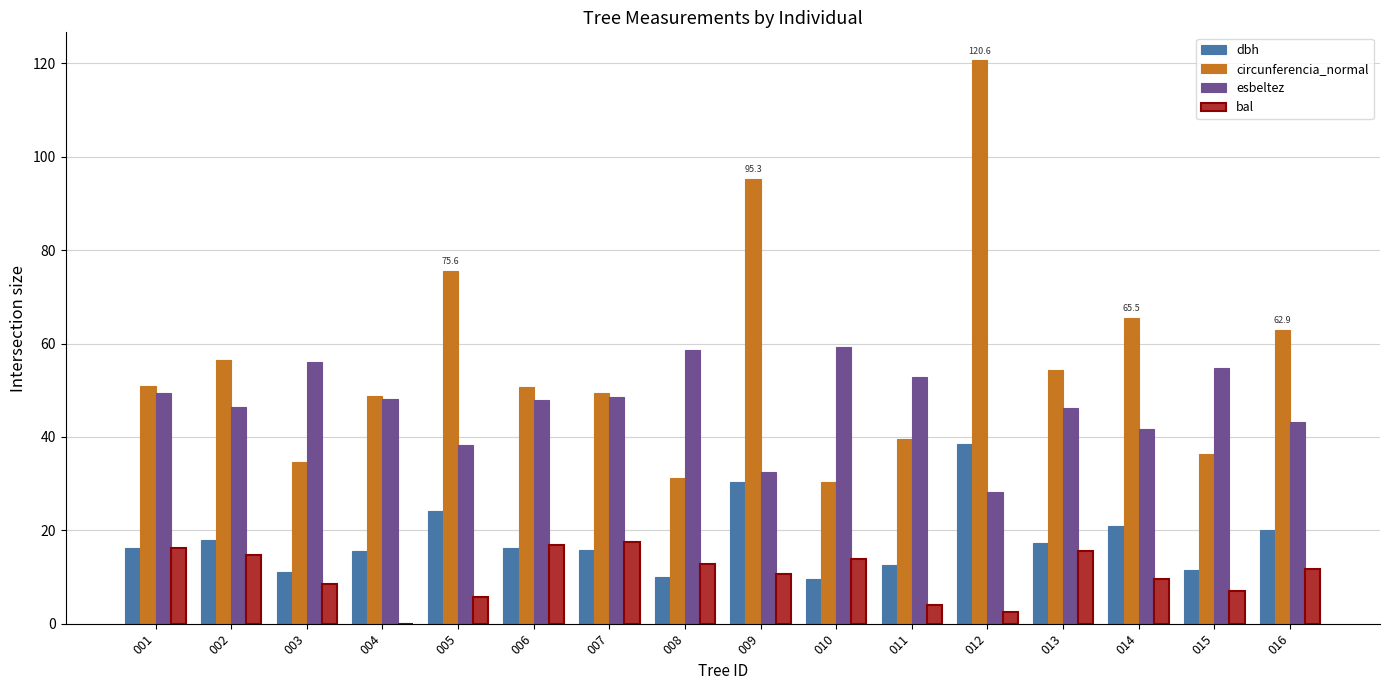

Does the chart contain stacked bars?

No